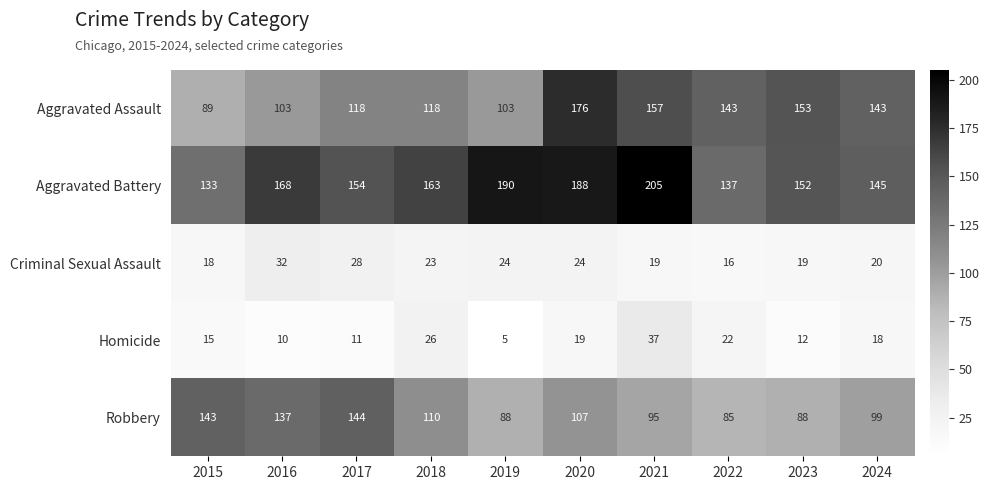

What is the sum of the Aggravated Assault values at 2016 and 2023?

256